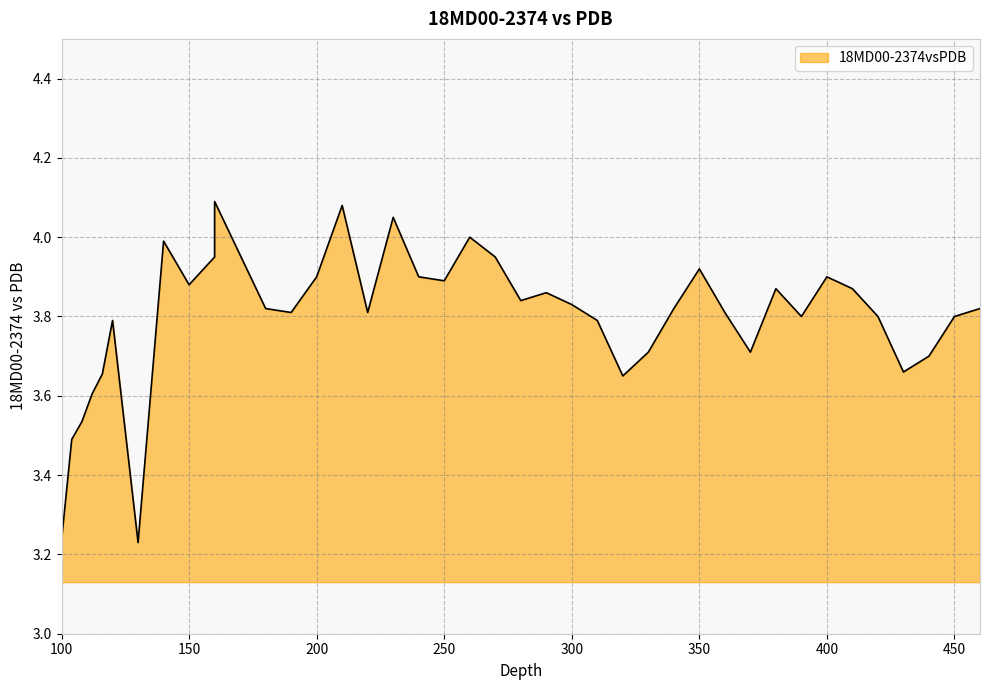

What is the smallest value displayed?

3.2